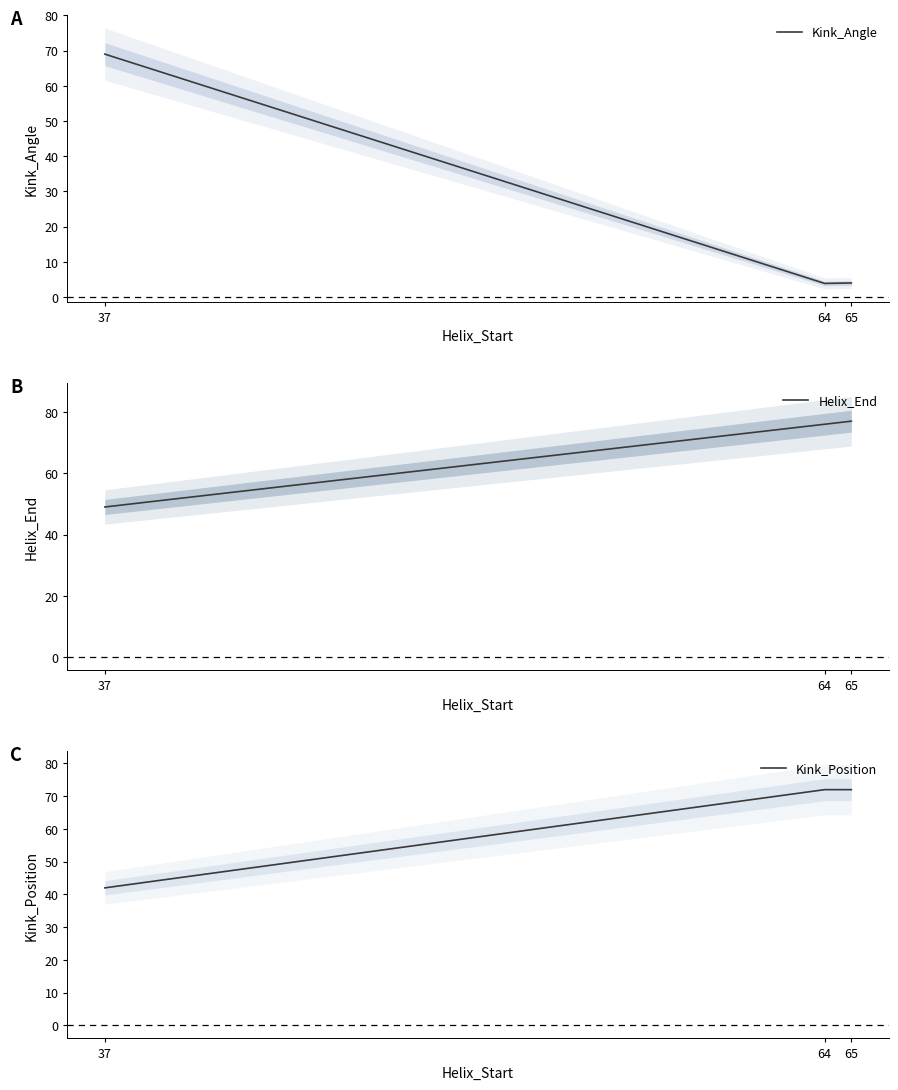

Which category has the lowest value in the Helix_End series?

37